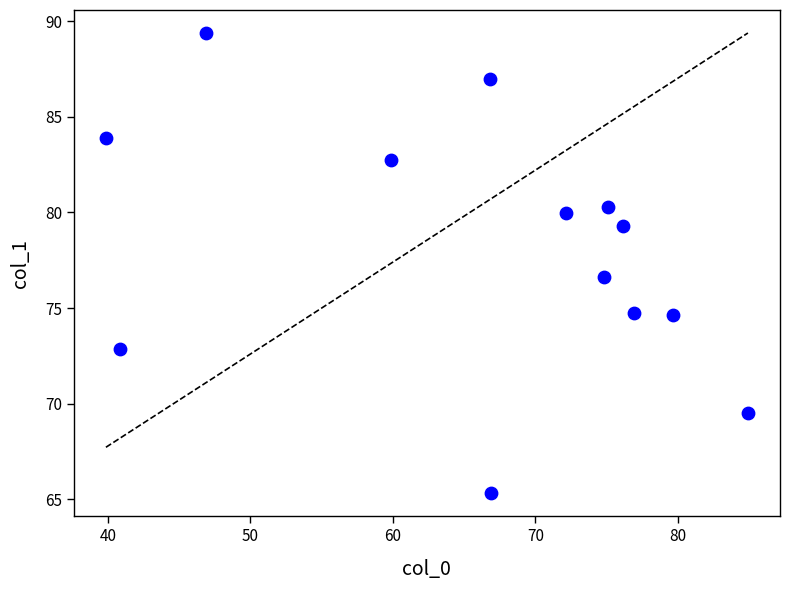

What Y value in the scatter plot is closest to 77?

76.6